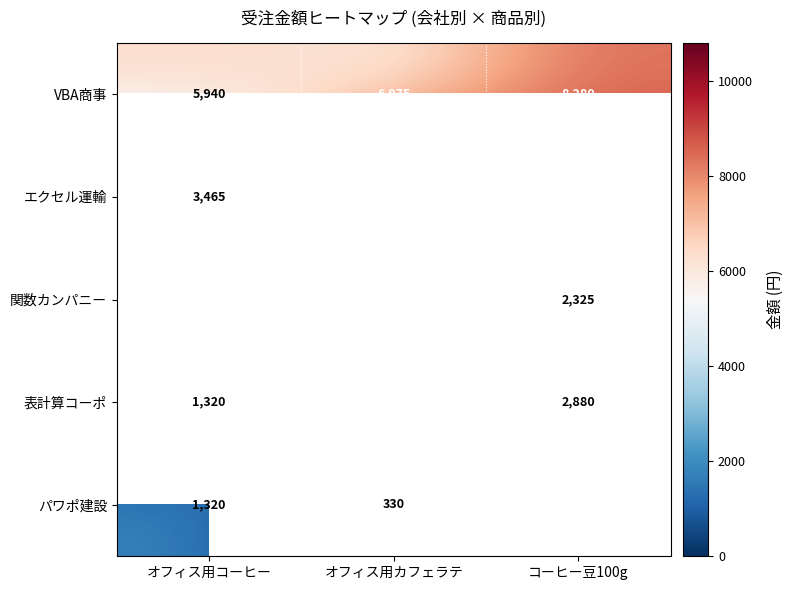

Is it true that エクセル運輸 equals 18742 at オフィス用カフェラテ?

False